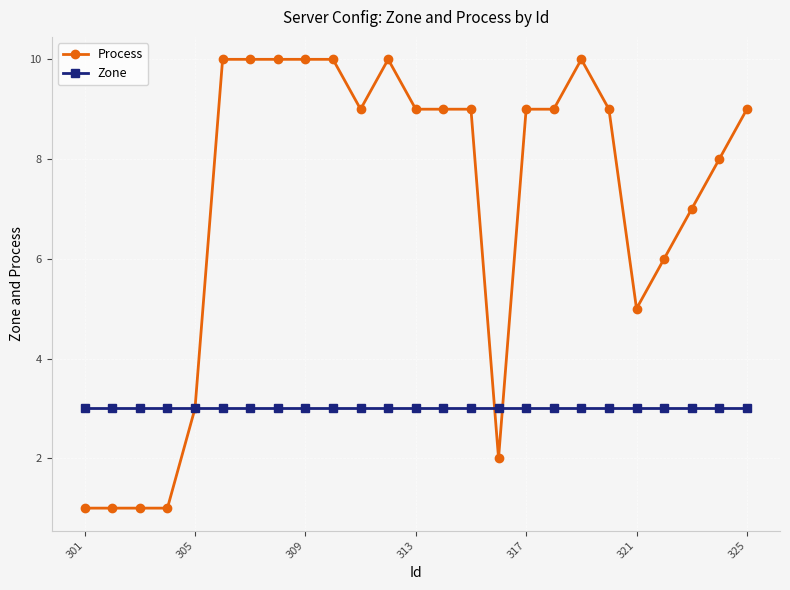

Rank the series by their average value, from highest to lowest.

Process, Zone